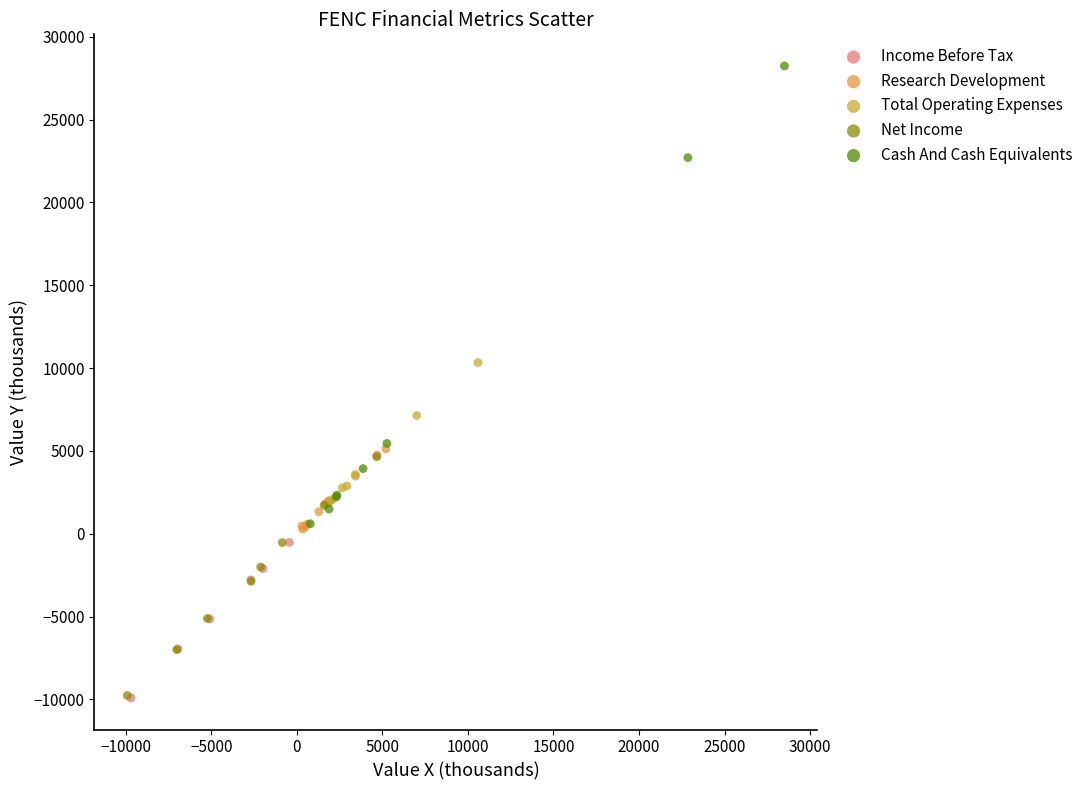

Which series has the widest spread of Y values?

Cash And Cash Equivalents